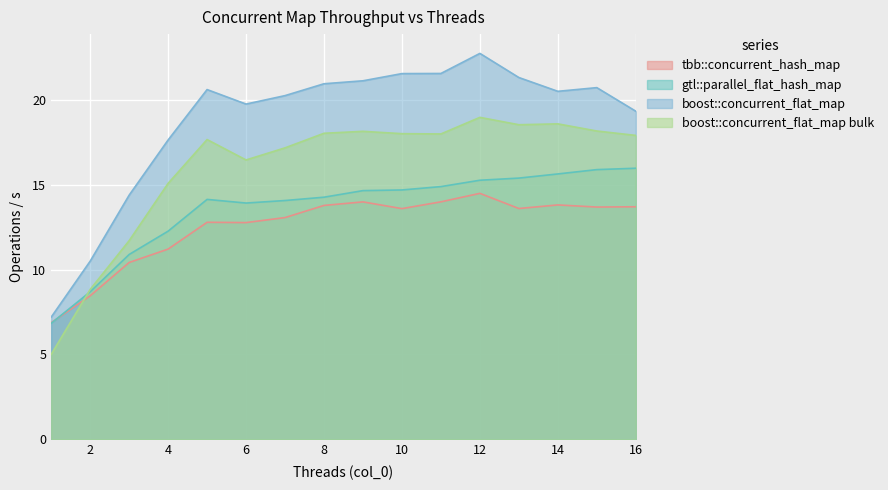

Read the boost::concurrent_flat_map bulk value at 1.

5.0